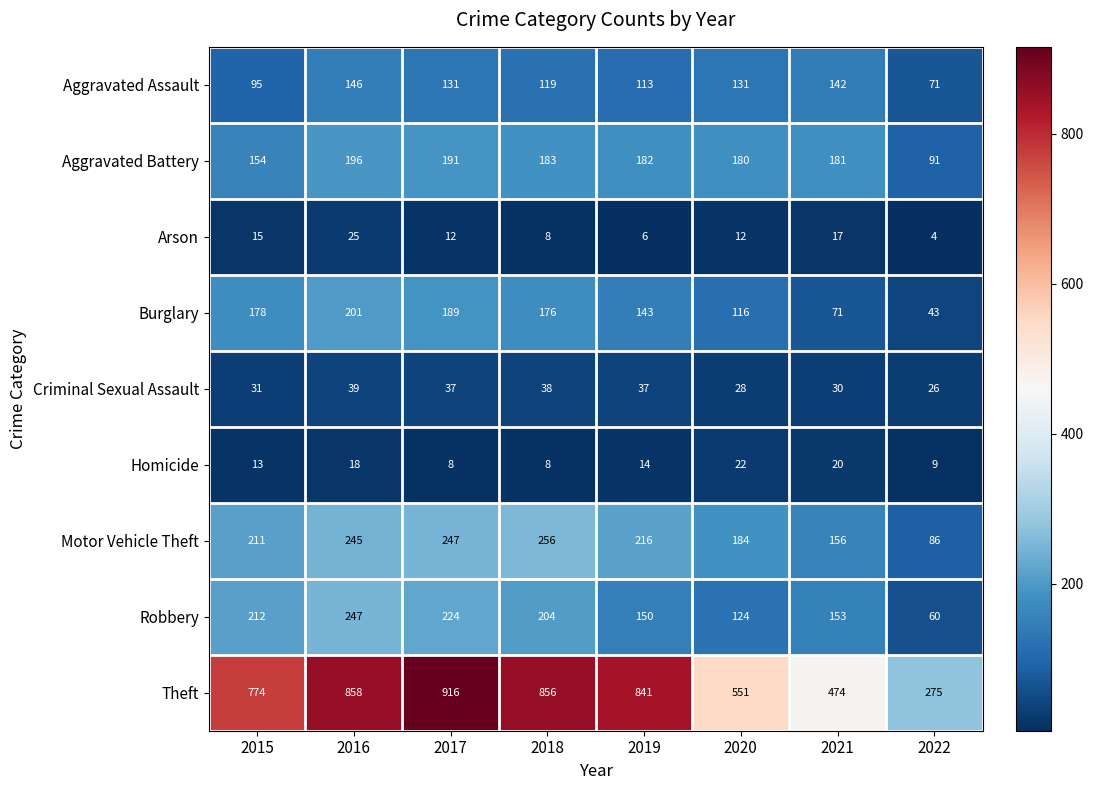

What is the total value across all series at 2015?

1683